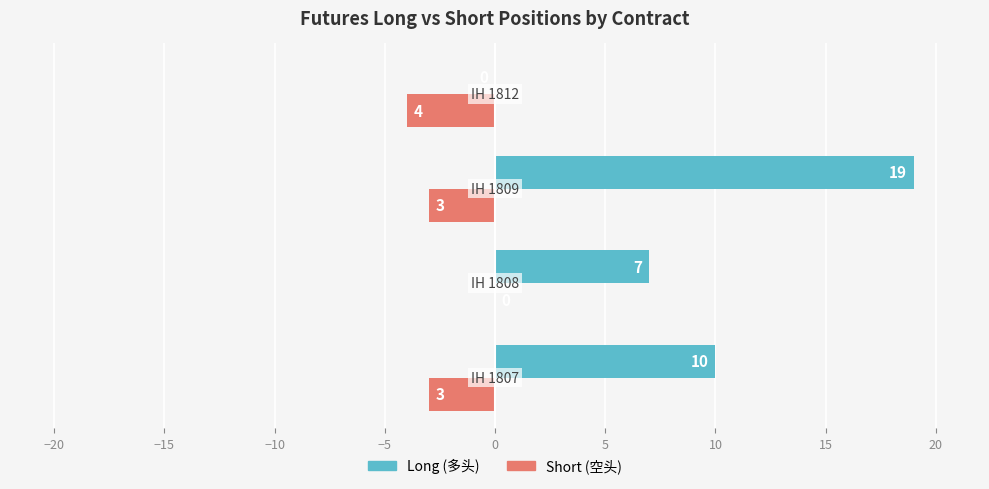

What is the maximum value shown in the chart?

19